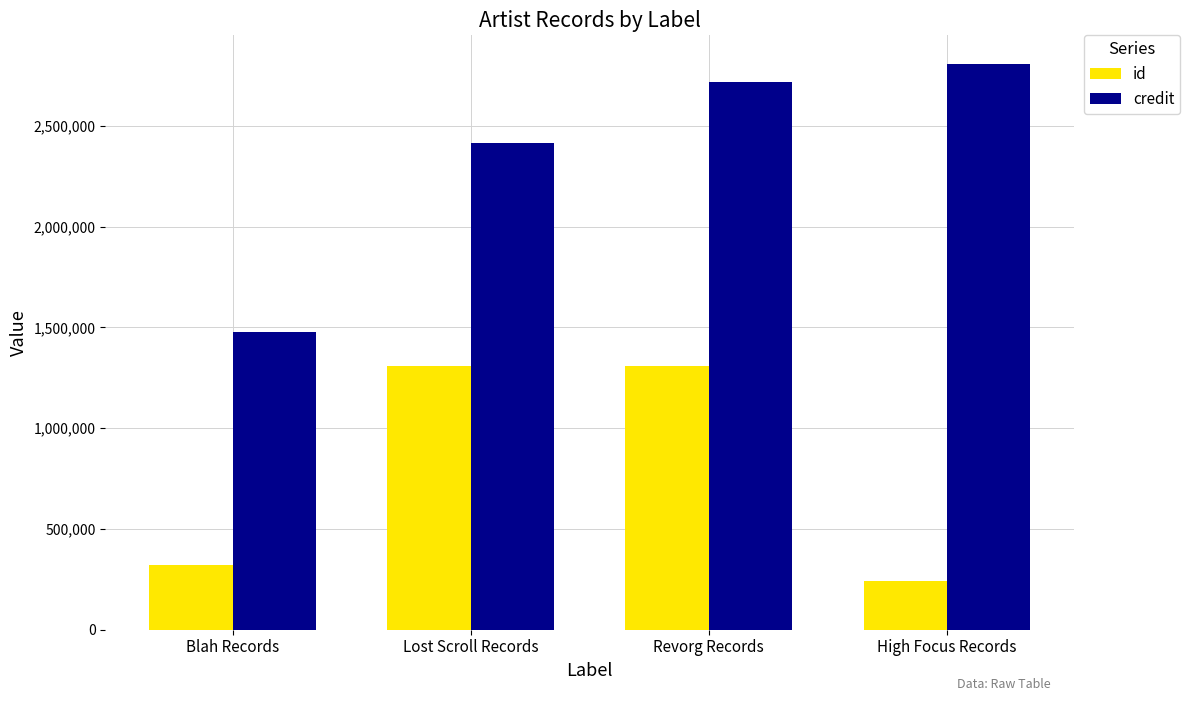

What is the difference between the second highest and second lowest values in the credit series?

302668